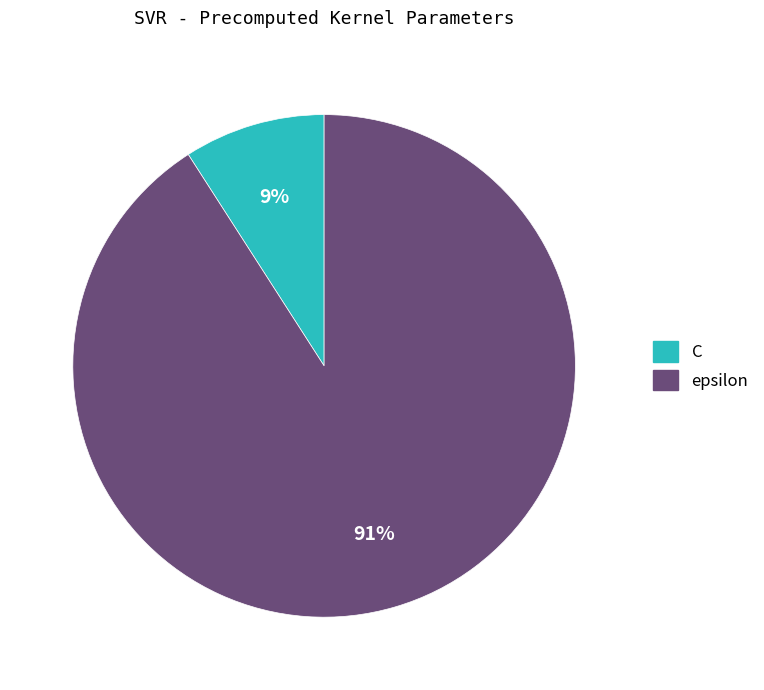

What percentage is the C slice, to the nearest percent?

9%